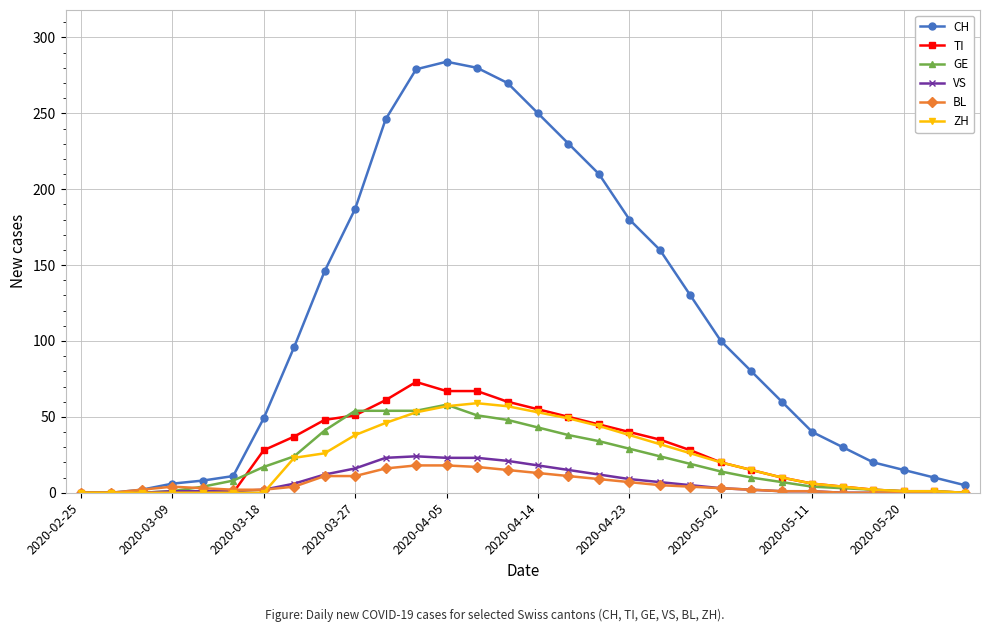

Which series has the widest spread of values?

CH